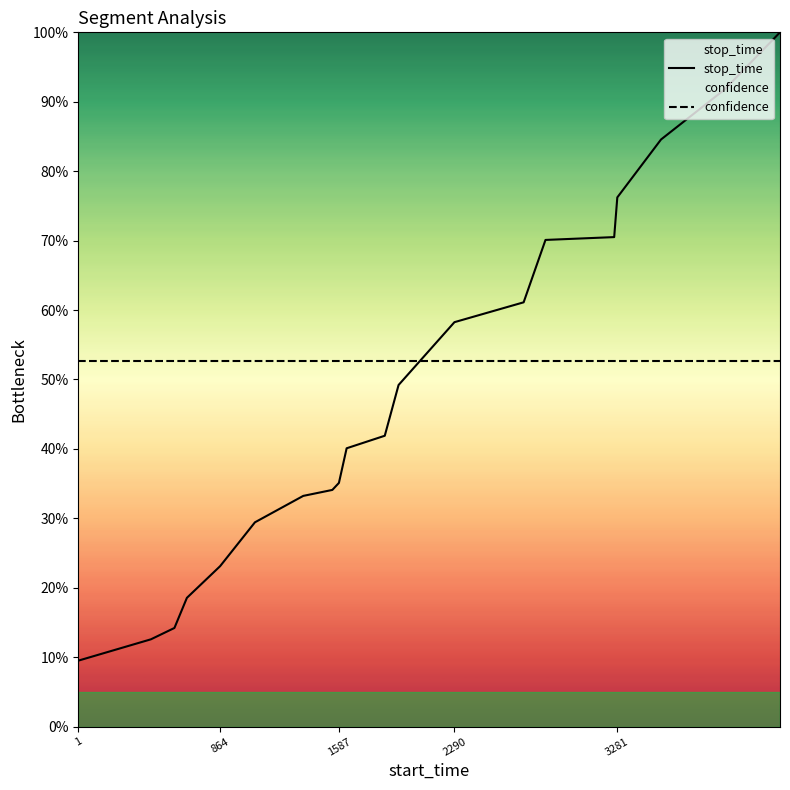

Which series ends up on top after the final intersection of stop_time and confidence?

stop_time